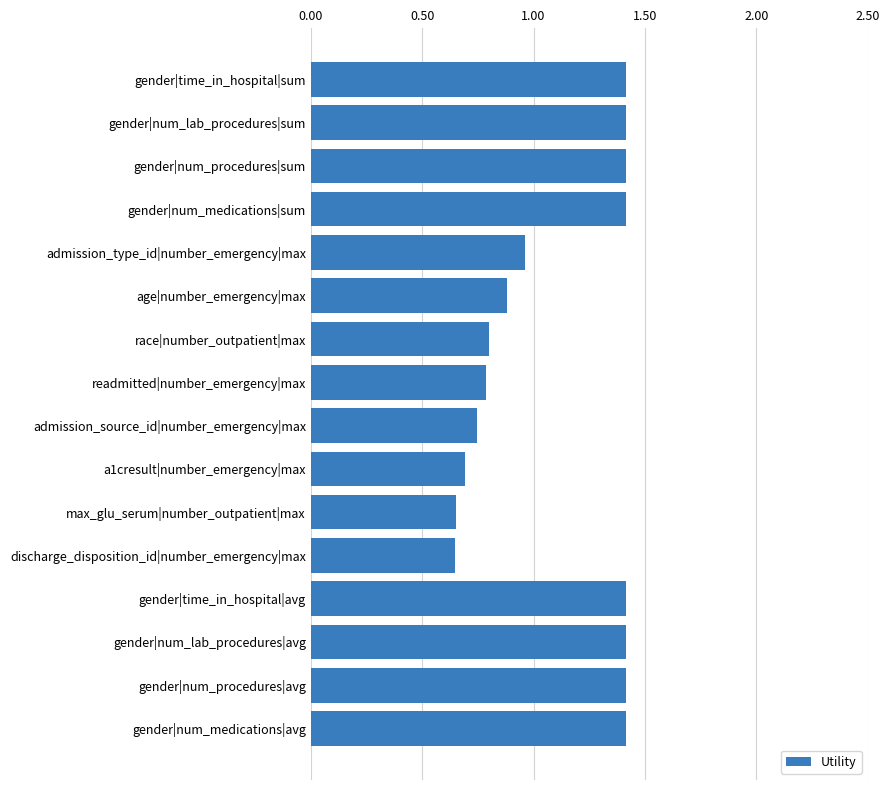

What position from the bottom is gender|num_lab_procedures|sum?

15